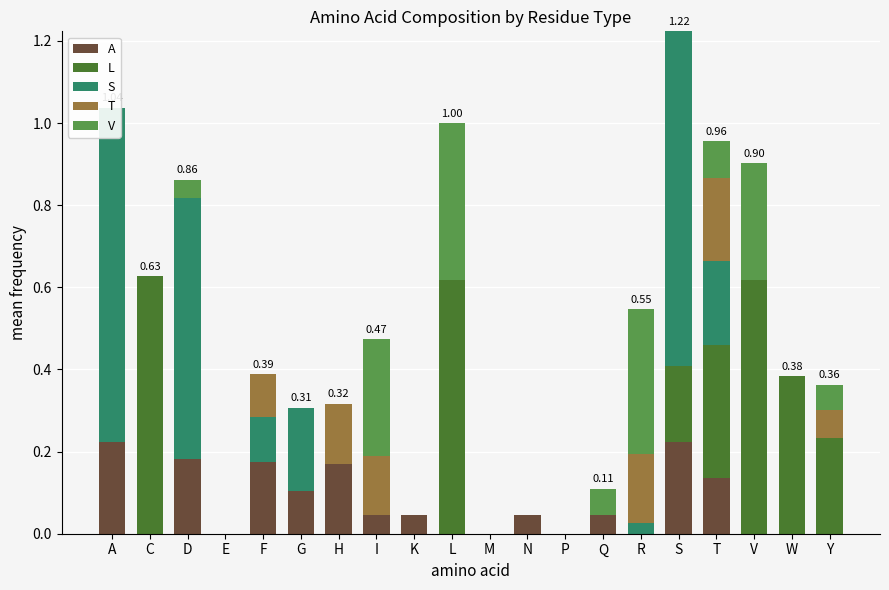

Which series has the largest range (max minus min)?

S